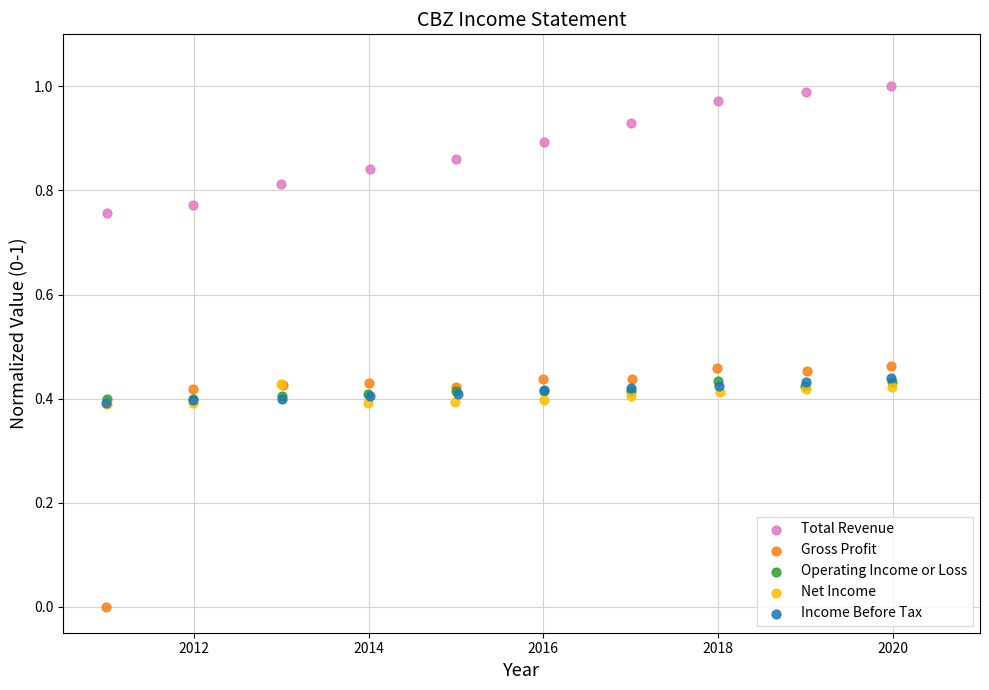

Which series has the widest spread of Y values?

Gross Profit